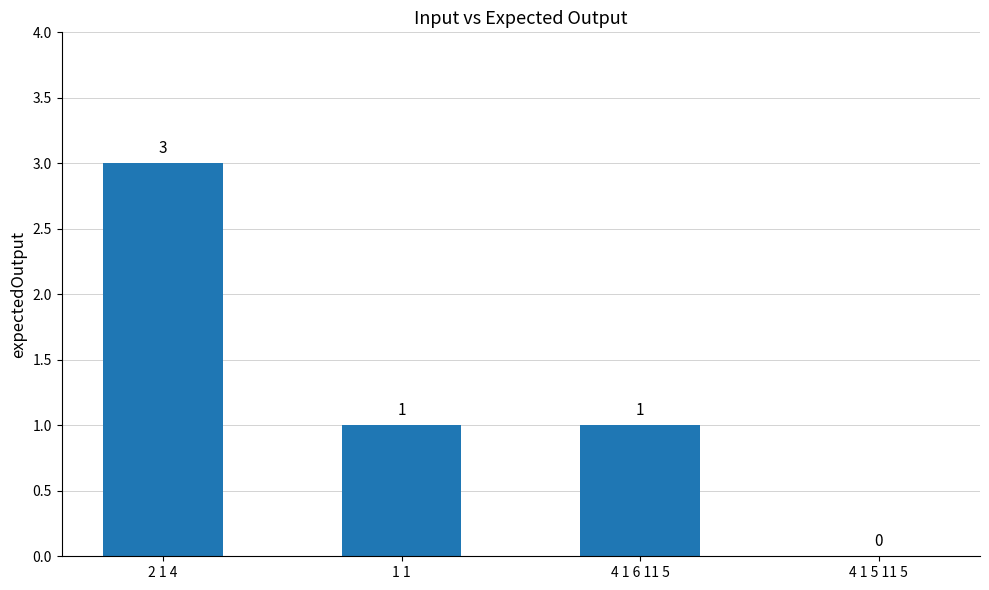

Reading right to left, transcribe all the data shown in this chart.

4 1 5 11 5=0	4 1 6 11 5=1	1 1=1	2 1 4=3